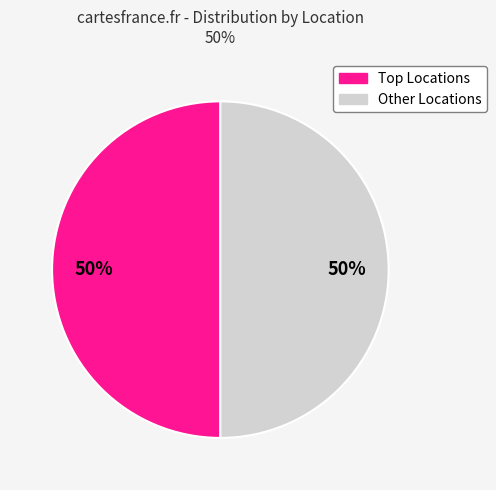

To the nearest percent, what percentage of the pie is Other Locations?

50%